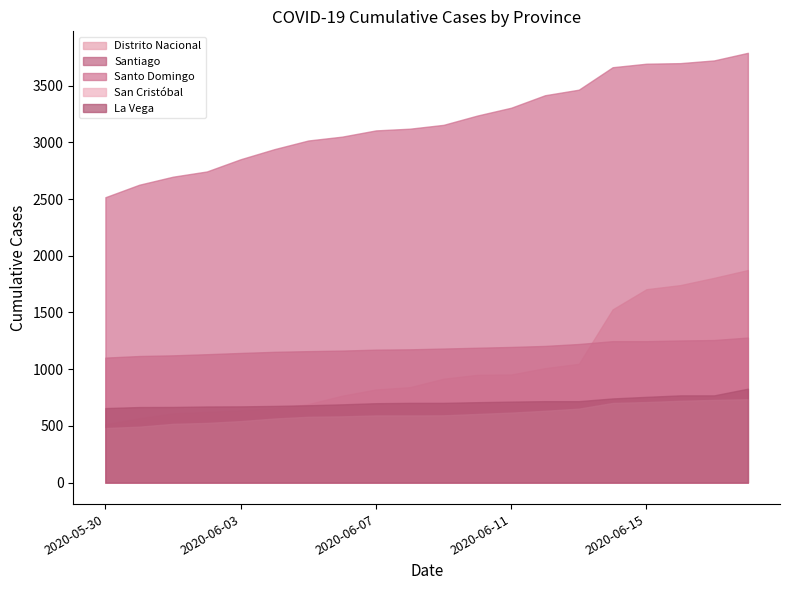

Which category has the lowest value in the La Vega series?

2020-05-30